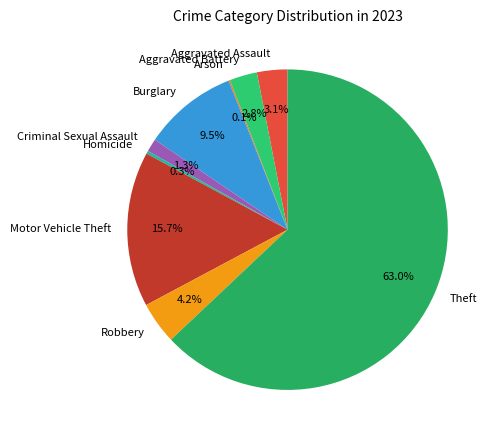

Which category has the biggest portion of the pie?

Theft